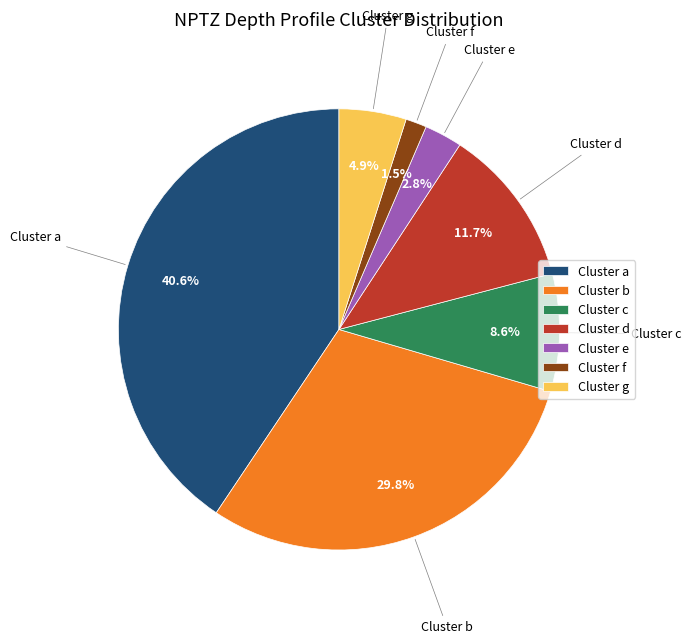

Does Cluster e represent more than half of the total?

No